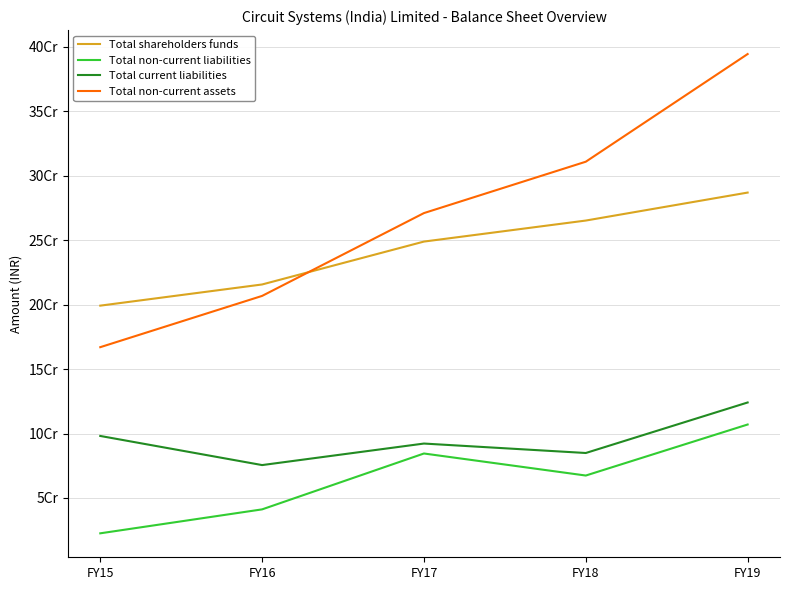

Reading right to left, list all the values displayed in this chart.

Total shareholders funds: 286886000	265184000	248882000	215610000	199187306
Total non-current liabilities: 106992000	67418000	84511000	41174000	22602893
Total current liabilities: 124075000	84897000	92224000	75527000	98116494
Total non-current assets: 394329000	310827000	270980000	206741000	166974619